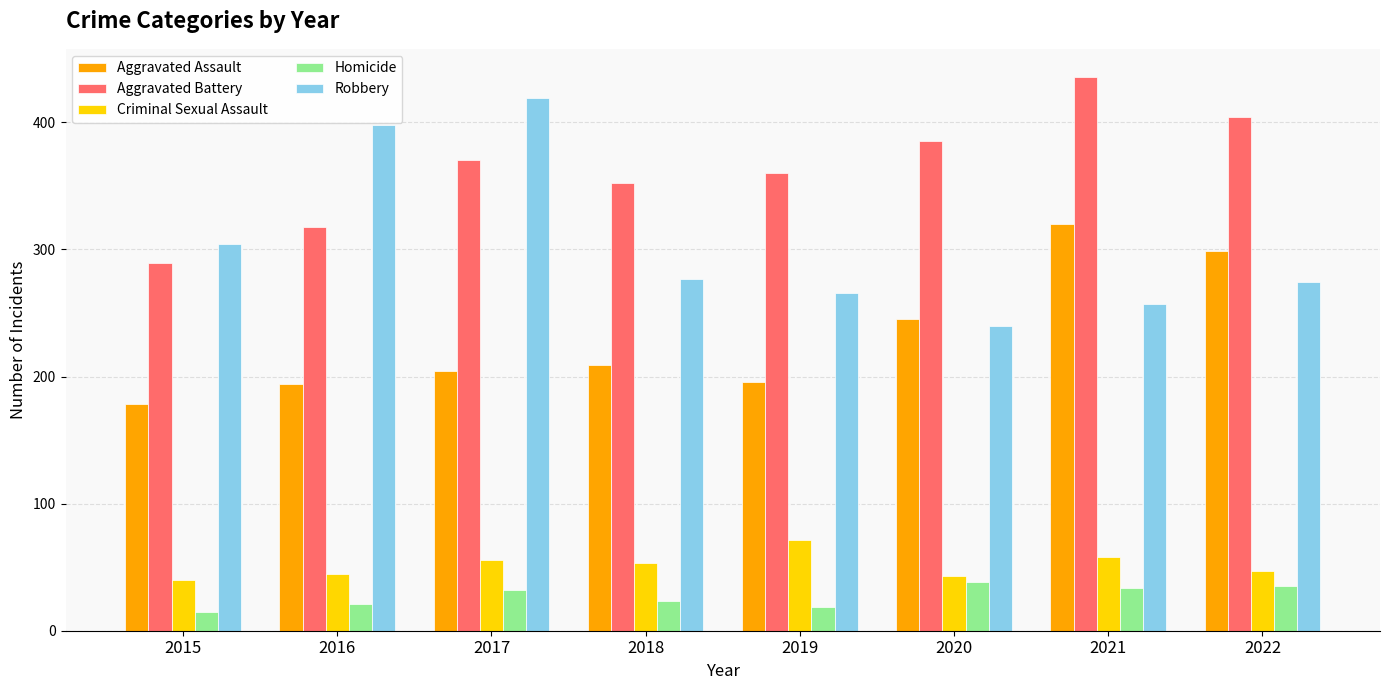

Is the value of Aggravated Assault at 2021 greater than the value of Robbery at 2015?

Yes